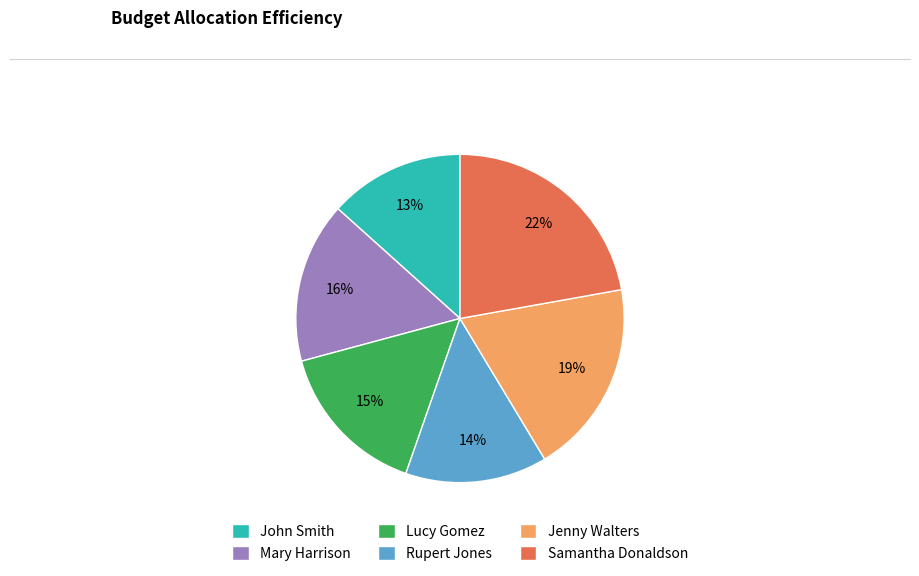

To the nearest percent, what is the difference between the largest and smallest slice percentages?

9%